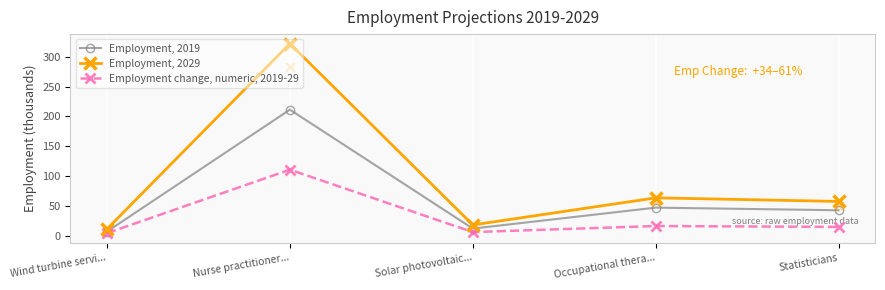

Which series reaches the maximum Y coordinate?

Employment, 2029